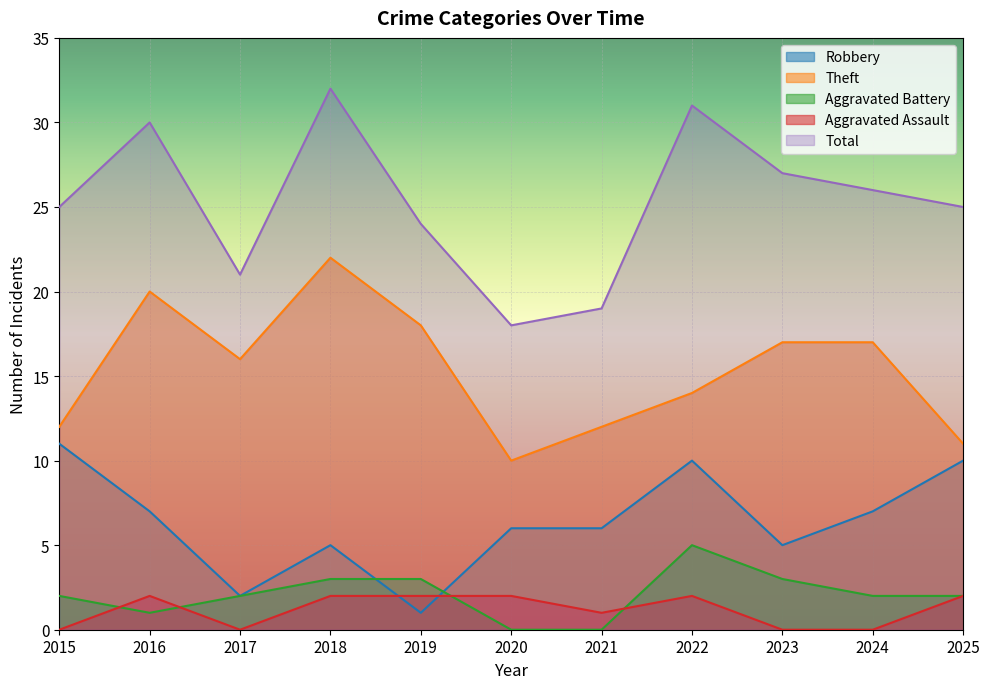

How many lines are shown in the chart?

5